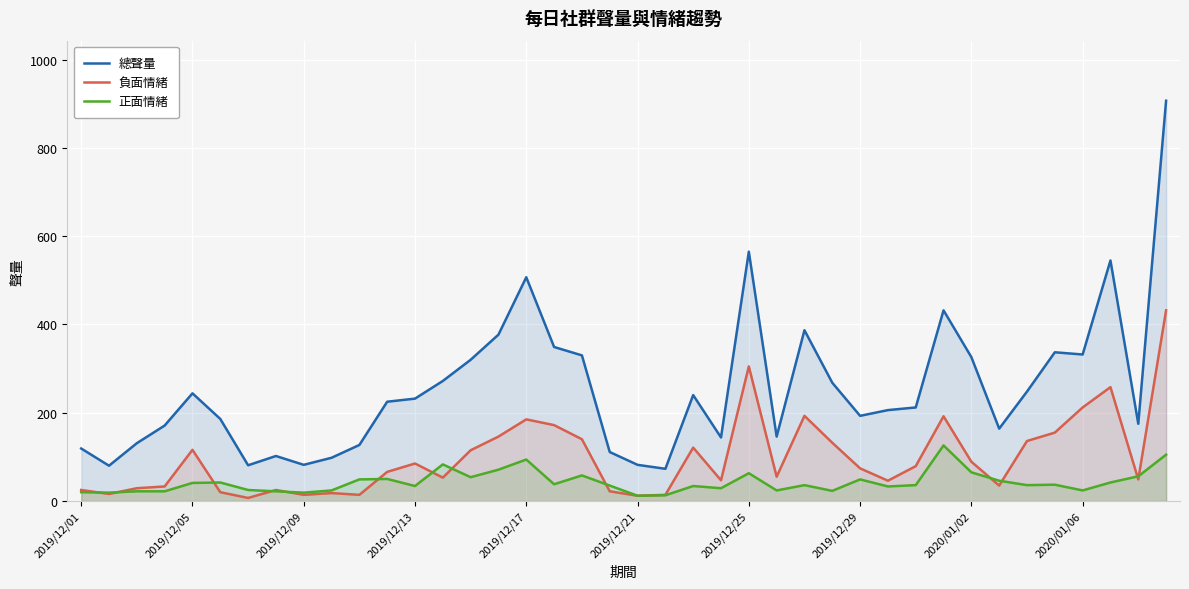

In 負面情緒, how many points are lower than both neighbors (excluding endpoints)?

11